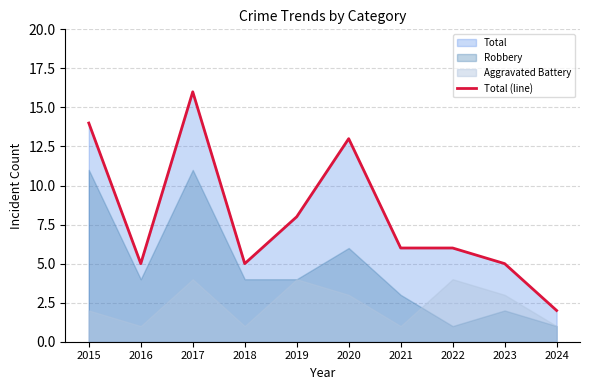

What is the change in value from 2017 to 2024?

-14